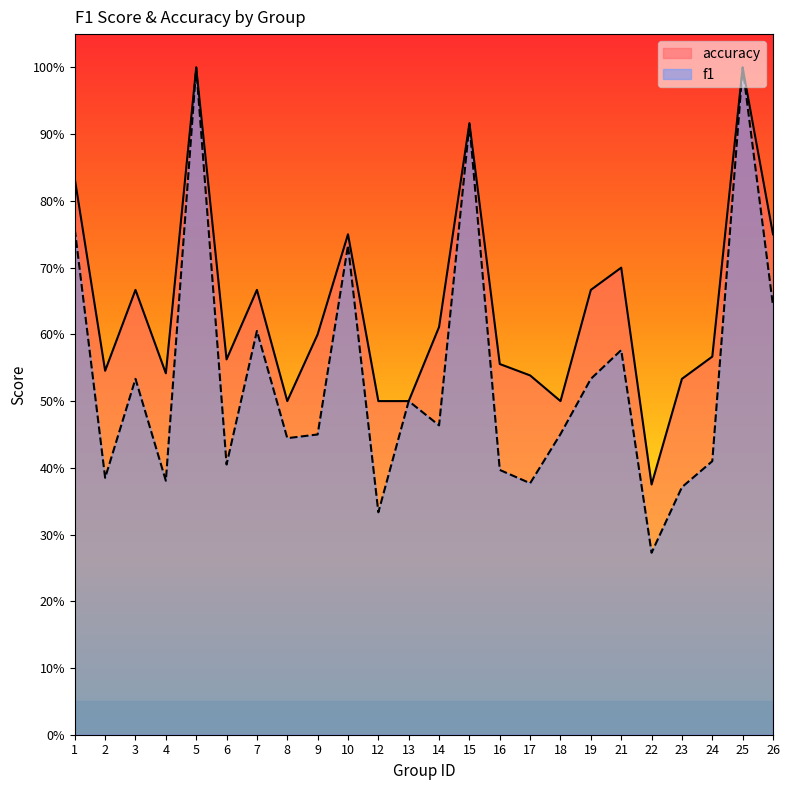

What is the value of the f1 point at the 4th from the left?

0.4